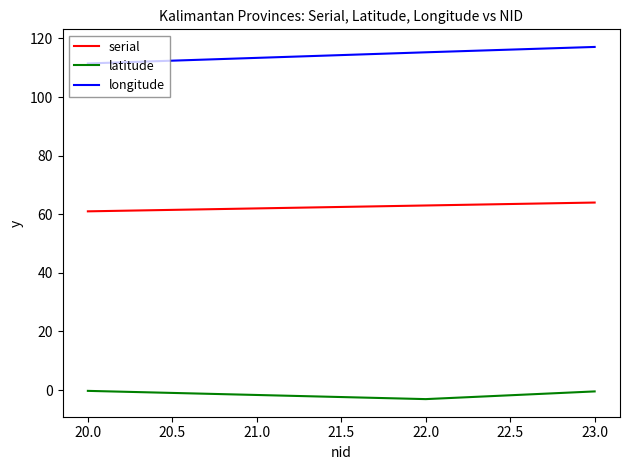

Is the value of latitude at 20.0 greater than the value of longitude at 22.0?

No